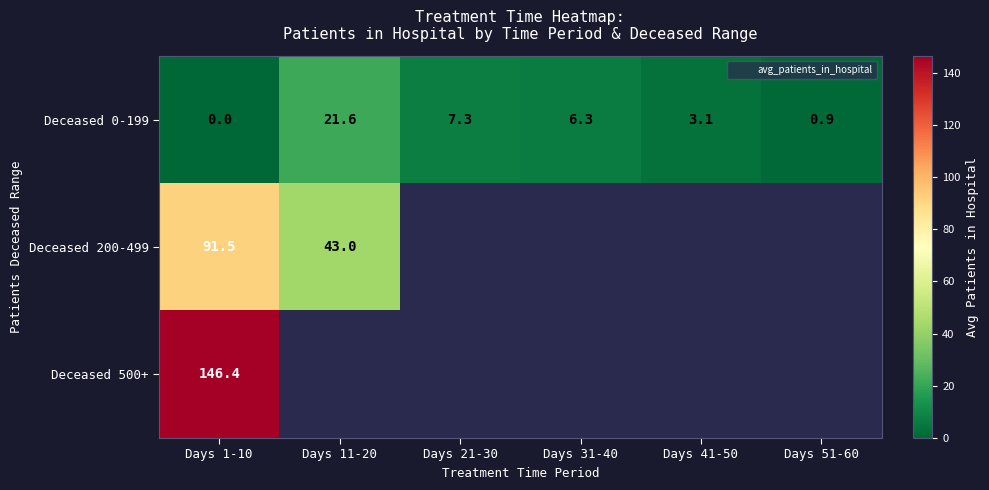

How many data points in Deceased 0-199 are above 6?

3